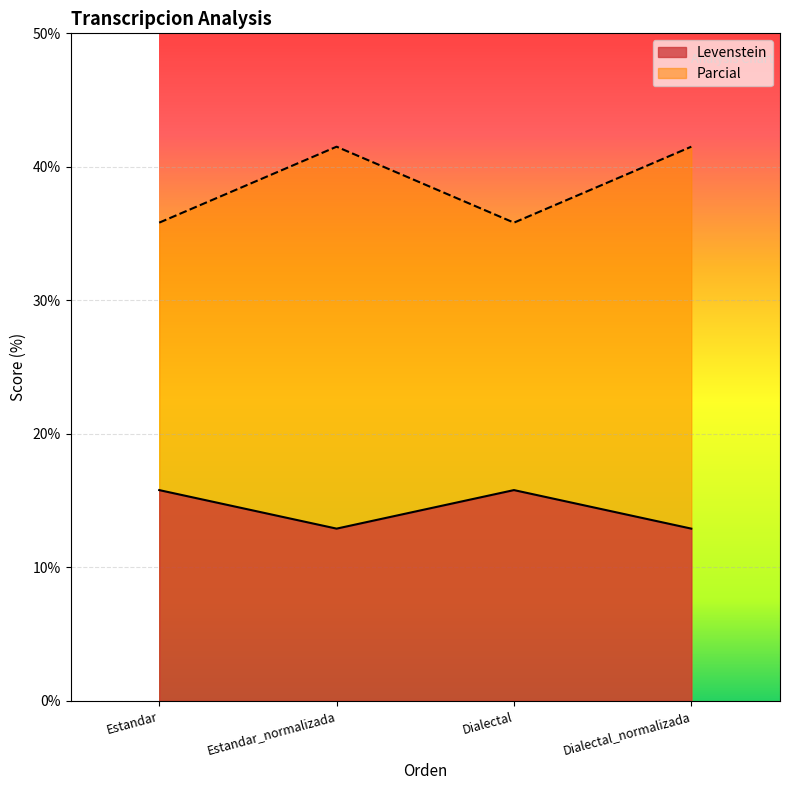

The value of Parcial at Dialectal_normalizada is 16.2. True or false?

False